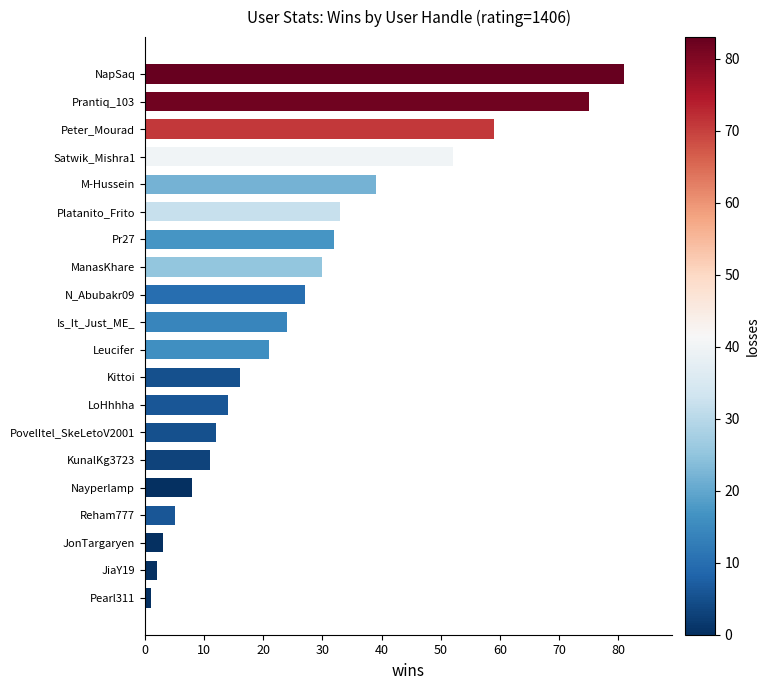

List the labels in order of value, largest first.

NapSaq, Prantiq_103, Peter_Mourad, Satwik_Mishra1, M-Hussein, Platanito_Frito, Pr27, ManasKhare, N_Abubakr09, Is_It_Just_ME_, Leucifer, Kittoi, LoHhhha, PovelItel_SkeLetoV2001, KunalKg3723, Nayperlamp, Reham777, JonTargaryen, JiaY19, Pearl311